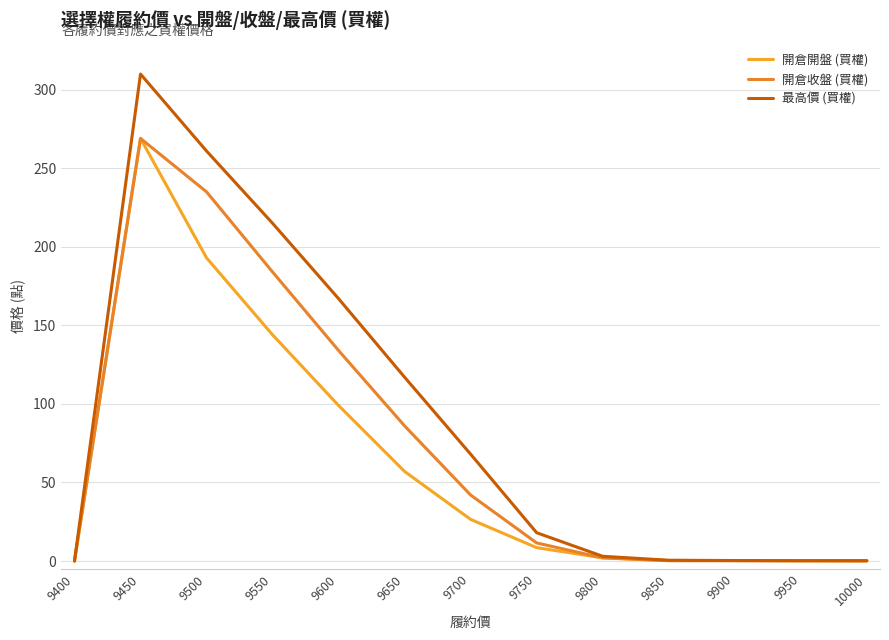

Does the chart display data point markers on the line(s)?

No